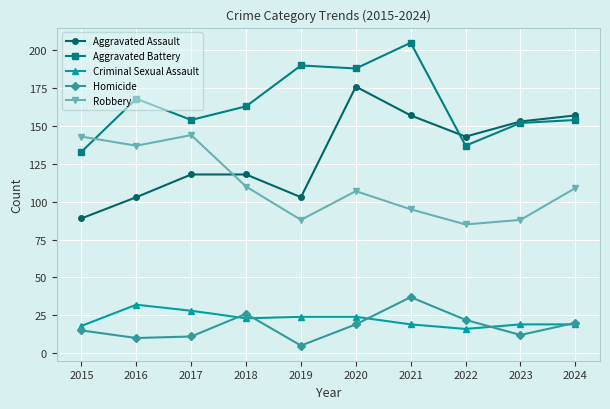

Is the value of Robbery at 2020 greater than the value of Homicide at 2024?

Yes